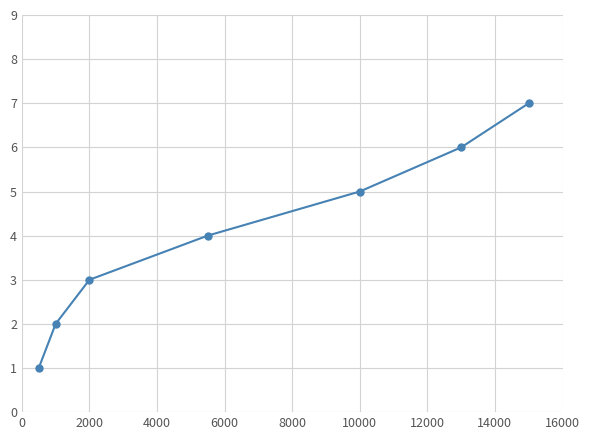

What is the difference between the second highest and second lowest values?

4